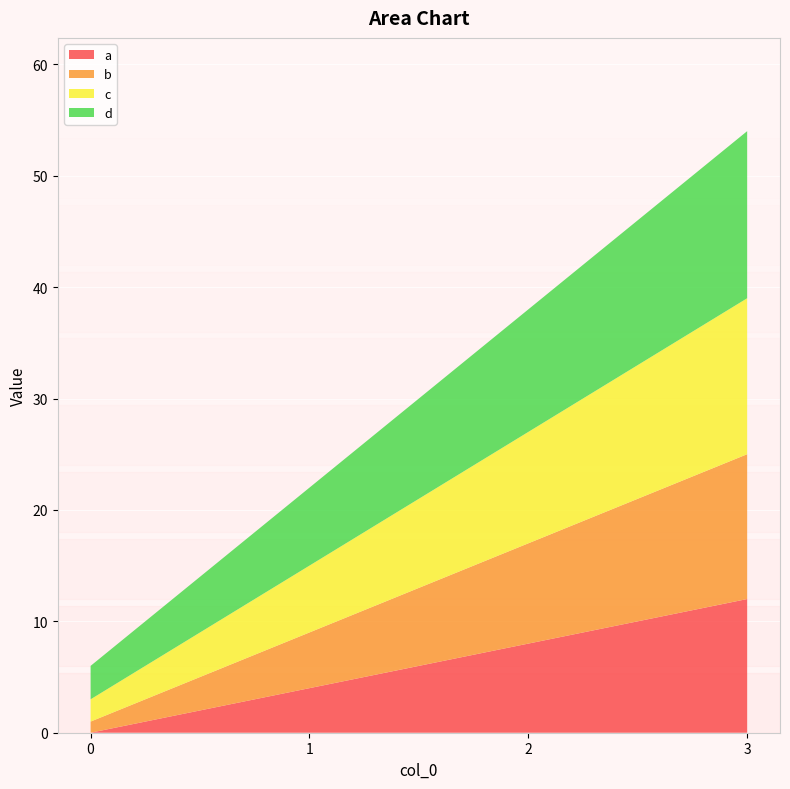

Reading right to left, what are all the values shown in this chart?

a: 12	8	4	0
b: 13	9	5	1
c: 14	10	6	2
d: 15	11	7	3